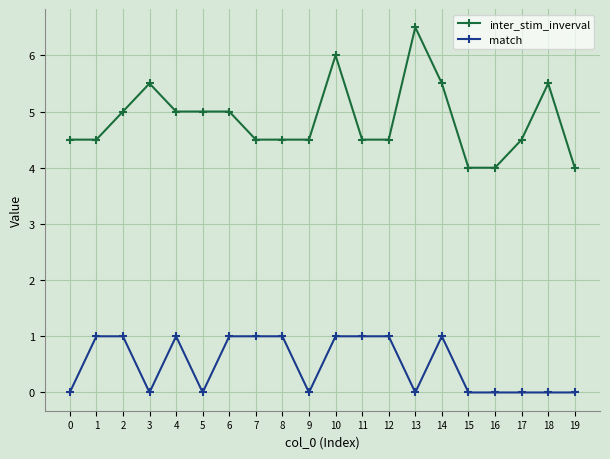

What are all the series names shown in the legend?

inter_stim_inverval, match